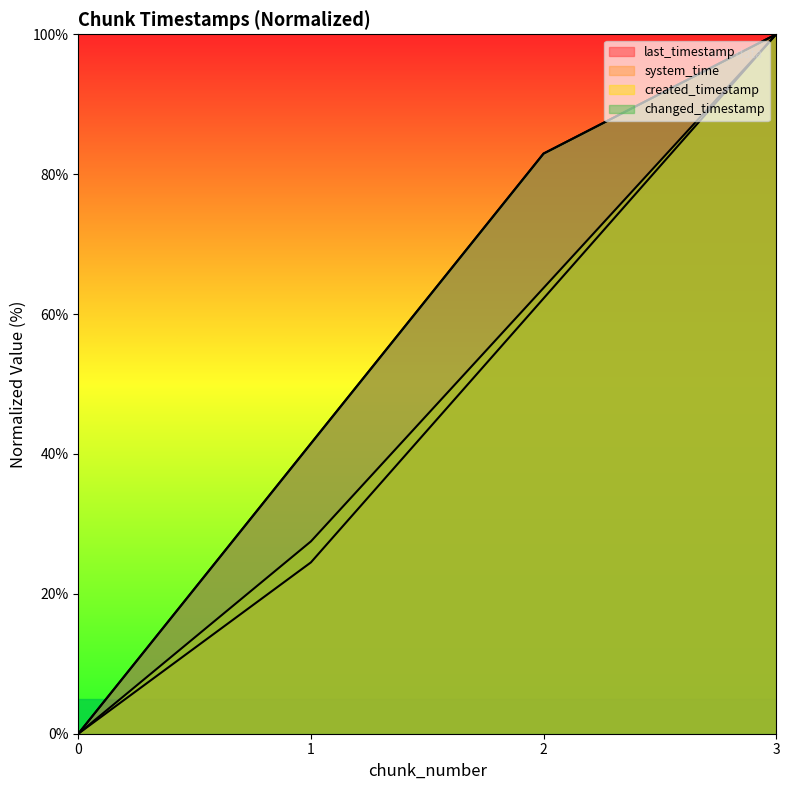

Between 3 and 2, which is larger?

3